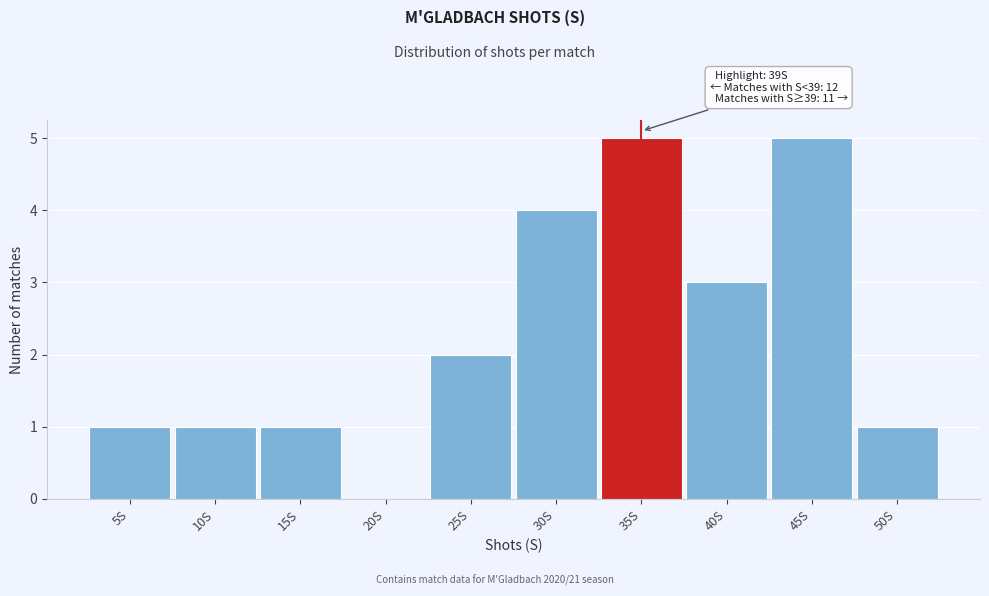

Reading left to right, what are all the values shown in this chart?

5S=1	10S=1	15S=1	20S=0	25S=2	30S=4	35S=5	40S=3	45S=5	50S=1